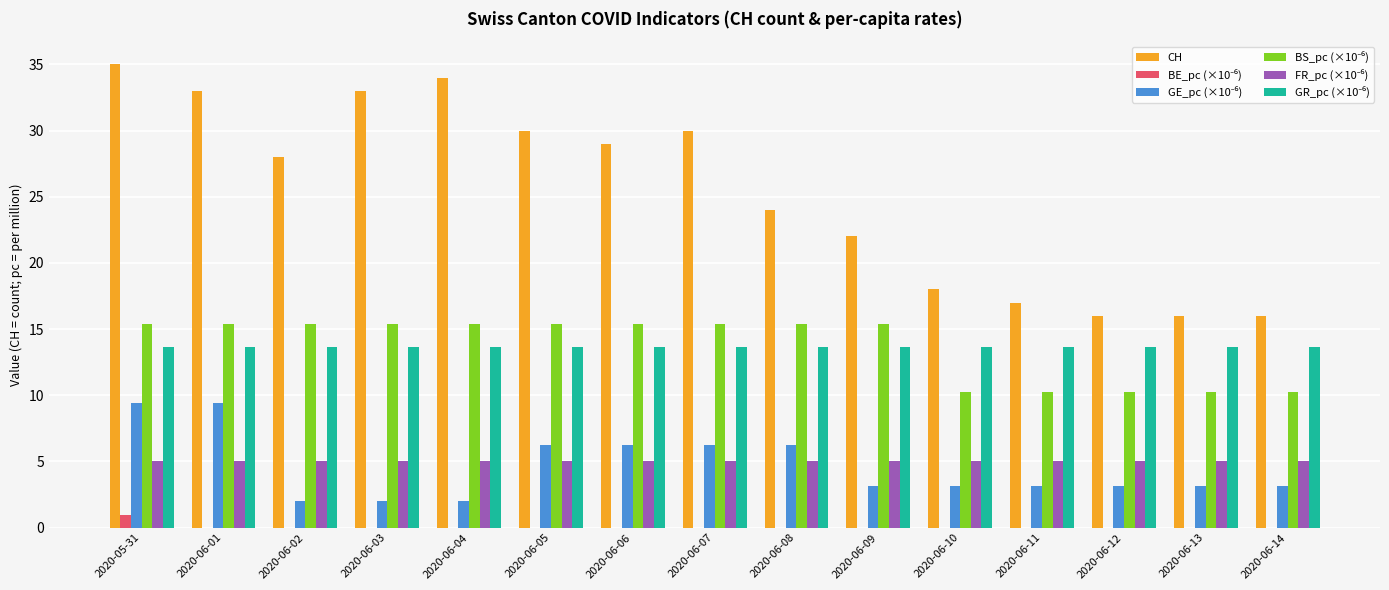

Which series has the largest total across all categories?

CH